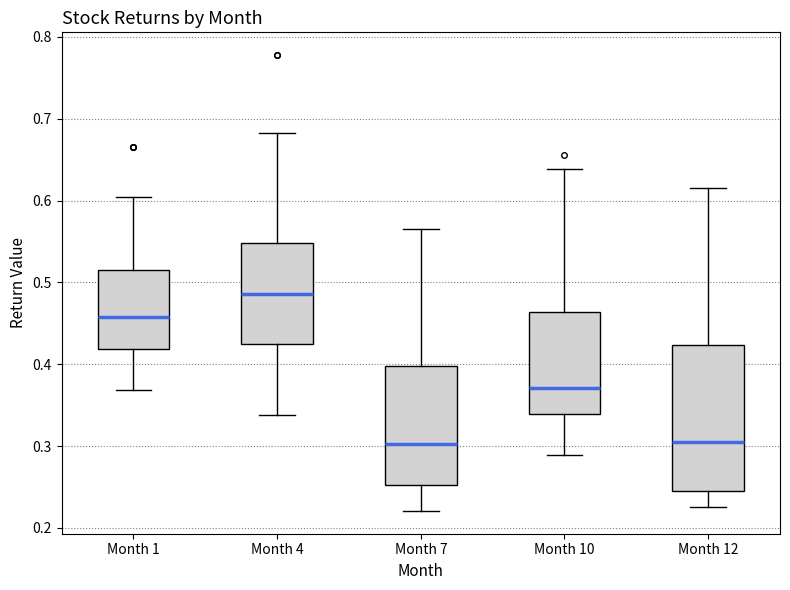

Reading left to right, transcribe this box plot: for each box, give where its median line is, the range the box spans, and where its two whiskers end, as read against the y-axis. The values are not printed on the chart, so give them approximately, as read against the axis.

Month 1: median 0.46, box 0.42 to 0.51, whiskers 0.37 to 0.60
Month 4: median 0.49, box 0.43 to 0.55, whiskers 0.34 to 0.68
Month 7: median 0.30, box 0.25 to 0.40, whiskers 0.22 to 0.57
Month 10: median 0.37, box 0.34 to 0.46, whiskers 0.29 to 0.64
Month 12: median 0.30, box 0.25 to 0.42, whiskers 0.23 to 0.62